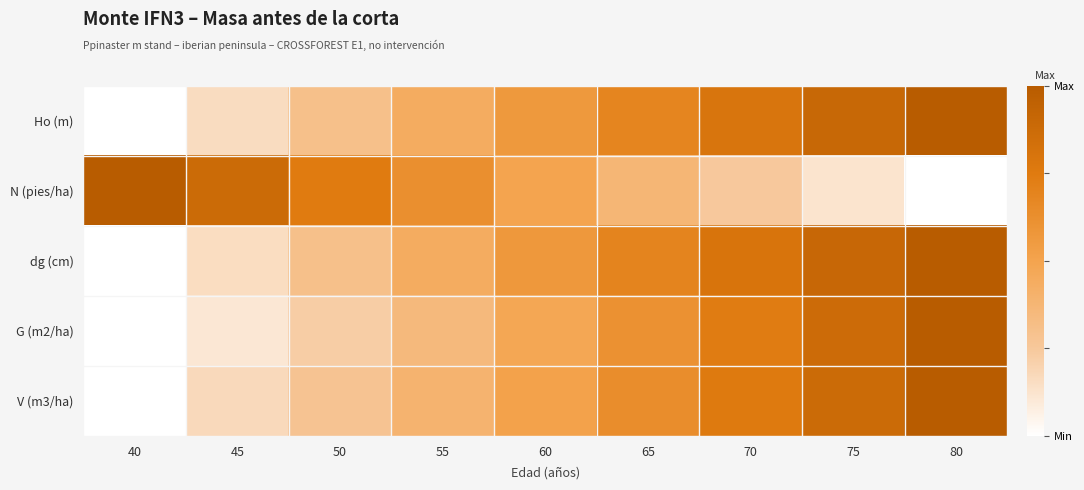

Reading left to right, what are all the values shown in this chart?

Ho (m): 40=0.0	45=0.2	50=0.3	55=0.4	60=0.6	65=0.7	70=0.8	75=0.9	80=1.0
N (pies/ha): 40=1.0	45=0.9	50=0.7	55=0.6	60=0.5	65=0.4	70=0.2	75=0.1	80=0.0
dg (cm): 40=0.0	45=0.2	50=0.3	55=0.4	60=0.6	65=0.7	70=0.8	75=0.9	80=1.0
G (m2/ha): 40=0.0	45=0.1	50=0.2	55=0.3	60=0.5	65=0.6	70=0.7	75=0.9	80=1.0
V (m3/ha): 40=0.0	45=0.2	50=0.3	55=0.4	60=0.5	65=0.6	70=0.8	75=0.9	80=1.0